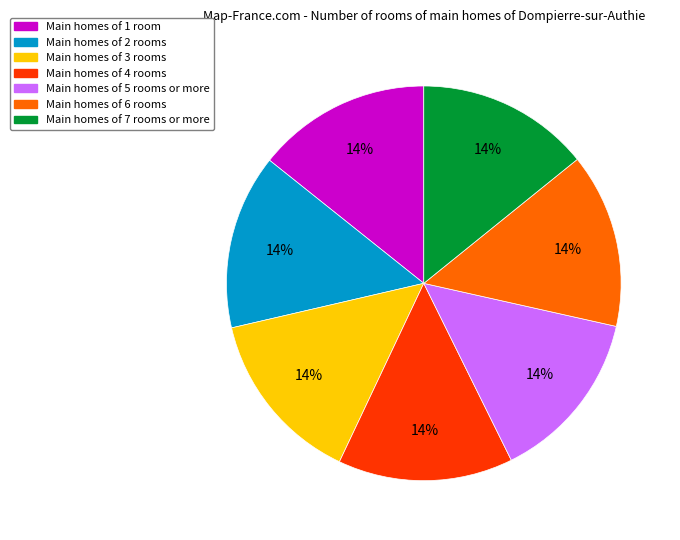

Is there a majority slice in this chart?

No